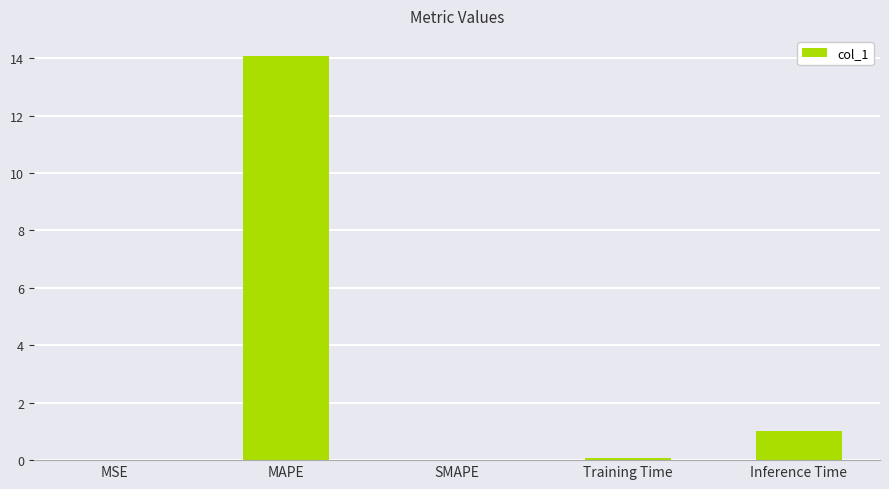

What is the maximum value shown in the chart?

14.1